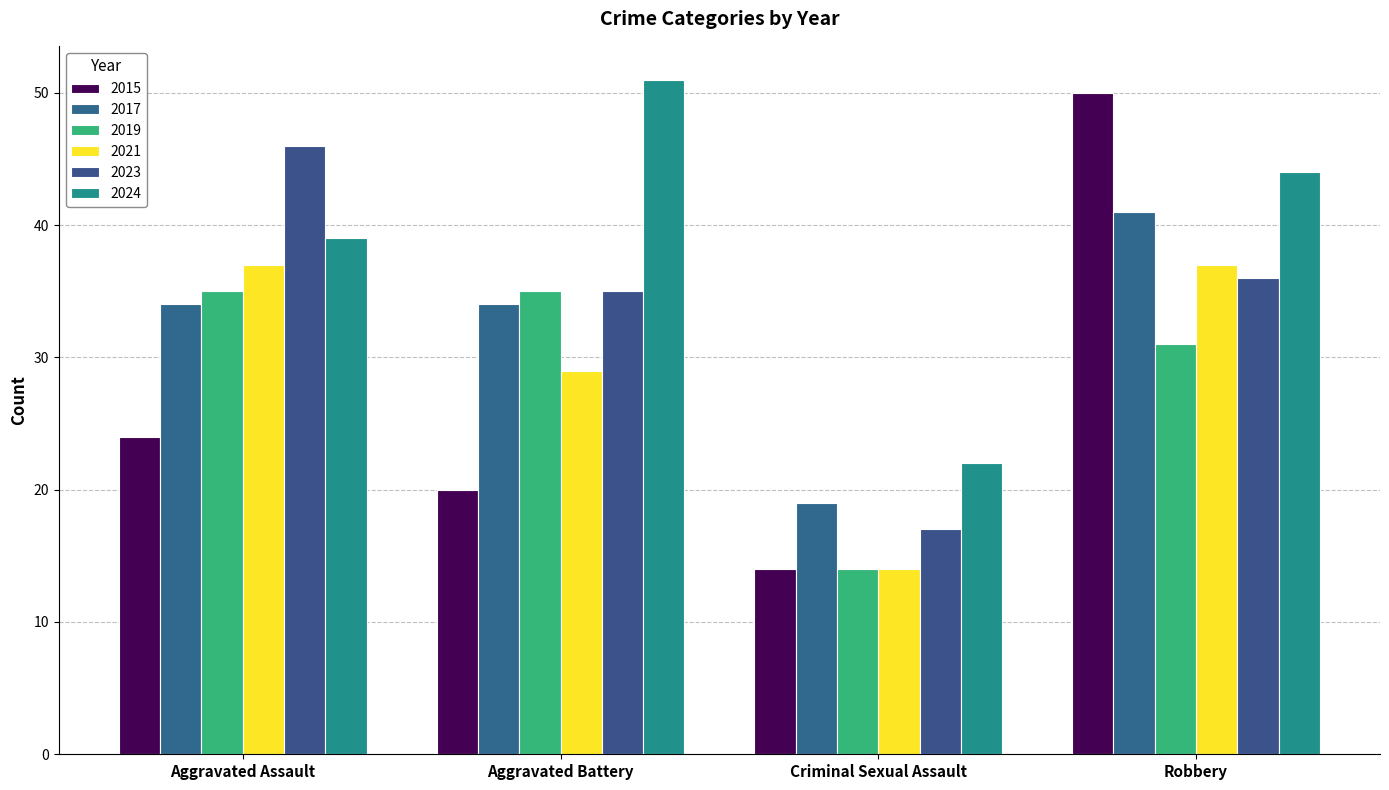

Is it true that 2017 equals 18 at Aggravated Assault?

False